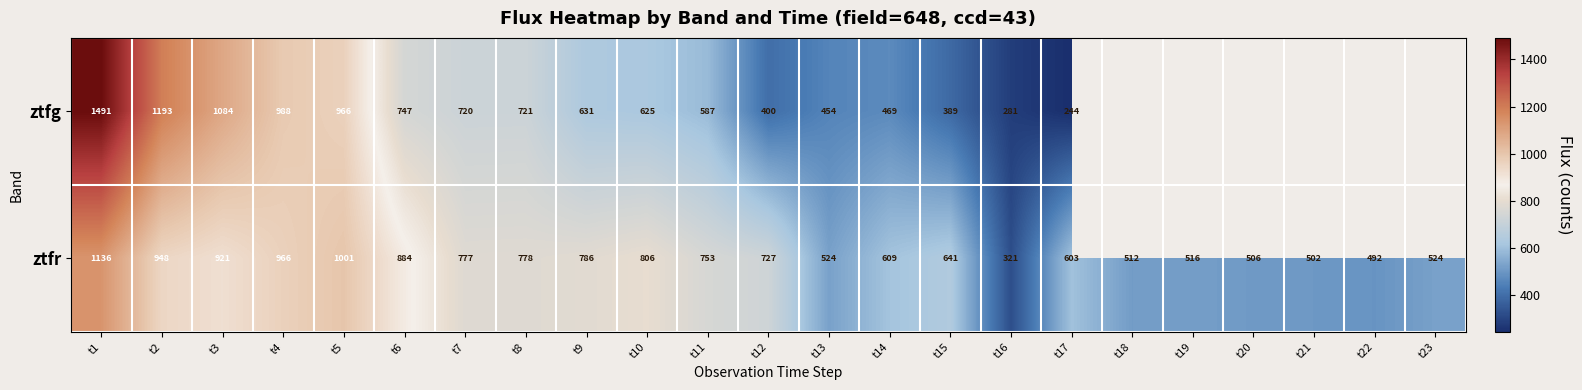

At how many categories does at least one series exceed 1197?

1